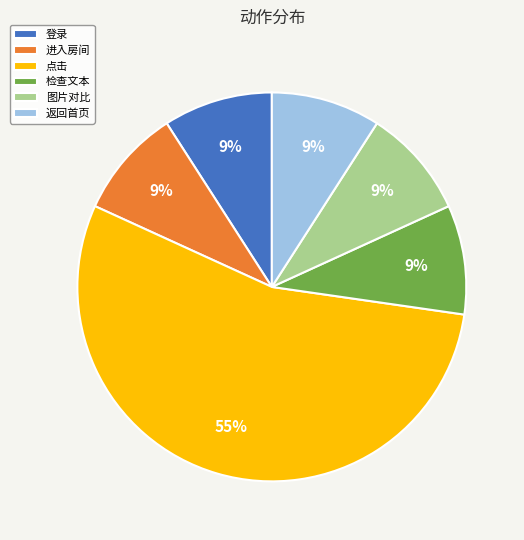

What percentage is the 检查文本 slice, to the nearest percent?

9%